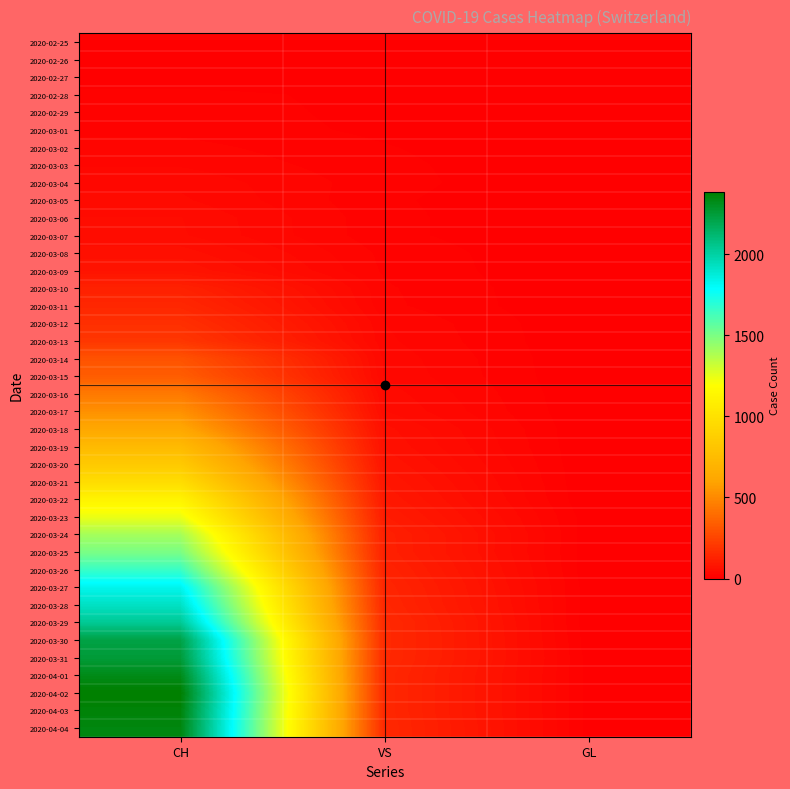

Reading left to right, list all the values displayed in this chart.

2020-02-25: CH=0	VS=0	GL=0
2020-02-26: CH=1	VS=0	GL=0
2020-02-27: CH=2	VS=0	GL=0
2020-02-28: CH=13	VS=6	GL=0
2020-02-29: CH=15	VS=6	GL=0
2020-03-01: CH=16	VS=7	GL=0
2020-03-02: CH=22	VS=10	GL=0
2020-03-03: CH=27	VS=12	GL=0
2020-03-04: CH=35	VS=13	GL=0
2020-03-05: CH=39	VS=11	GL=0
2020-03-06: CH=47	VS=12	GL=0
2020-03-07: CH=48	VS=12	GL=0
2020-03-08: CH=61	VS=16	GL=0
2020-03-09: CH=74	VS=17	GL=0
2020-03-10: CH=123	VS=20	GL=0
2020-03-11: CH=145	VS=21	GL=0
2020-03-12: CH=174	VS=28	GL=0
2020-03-13: CH=200	VS=30	GL=0
2020-03-14: CH=303	VS=34	GL=0
2020-03-15: CH=339	VS=36	GL=0
2020-03-16: CH=443	VS=42	GL=0
2020-03-17: CH=526	VS=47	GL=0
2020-03-18: CH=617	VS=59	GL=0
2020-03-19: CH=741	VS=64	GL=0
2020-03-20: CH=842	VS=73	GL=0
2020-03-21: CH=971	VS=83	GL=0
2020-03-22: CH=1120	VS=92	GL=0
2020-03-23: CH=1241	VS=104	GL=3
2020-03-24: CH=1404	VS=118	GL=3
2020-03-25: CH=1505	VS=119	GL=2
2020-03-26: CH=1654	VS=129	GL=2
2020-03-27: CH=1834	VS=138	GL=3
2020-03-28: CH=1924	VS=143	GL=3
2020-03-29: CH=2038	VS=153	GL=2
2020-03-30: CH=2222	VS=154	GL=3
2020-03-31: CH=2251	VS=153	GL=5
2020-04-01: CH=2328	VS=147	GL=5
2020-04-02: CH=2387	VS=147	GL=5
2020-04-03: CH=2363	VS=147	GL=5
2020-04-04: CH=2349	VS=150	GL=5